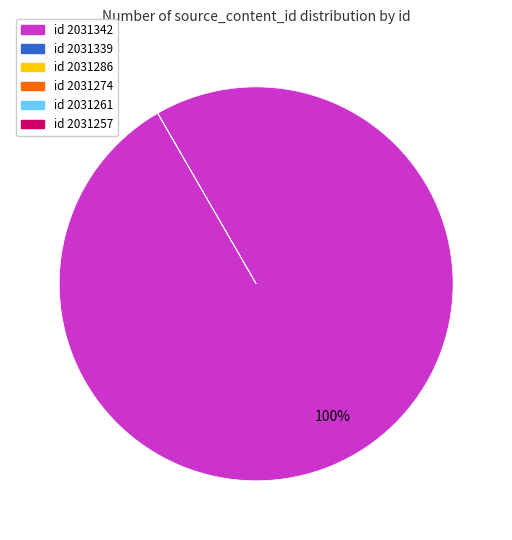

Which category has the biggest portion of the pie?

2031342